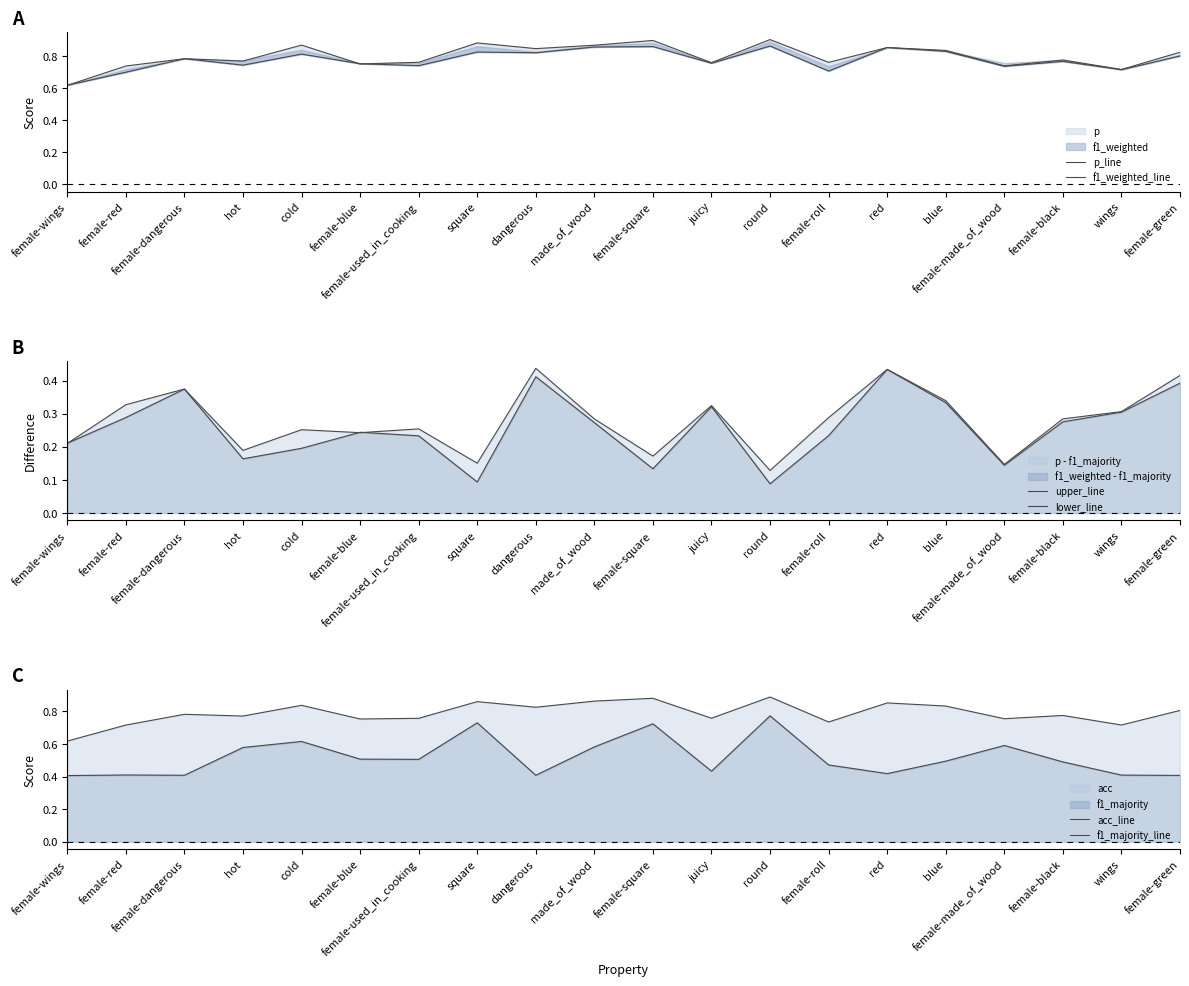

Where is the first local minimum for p_line?

hot